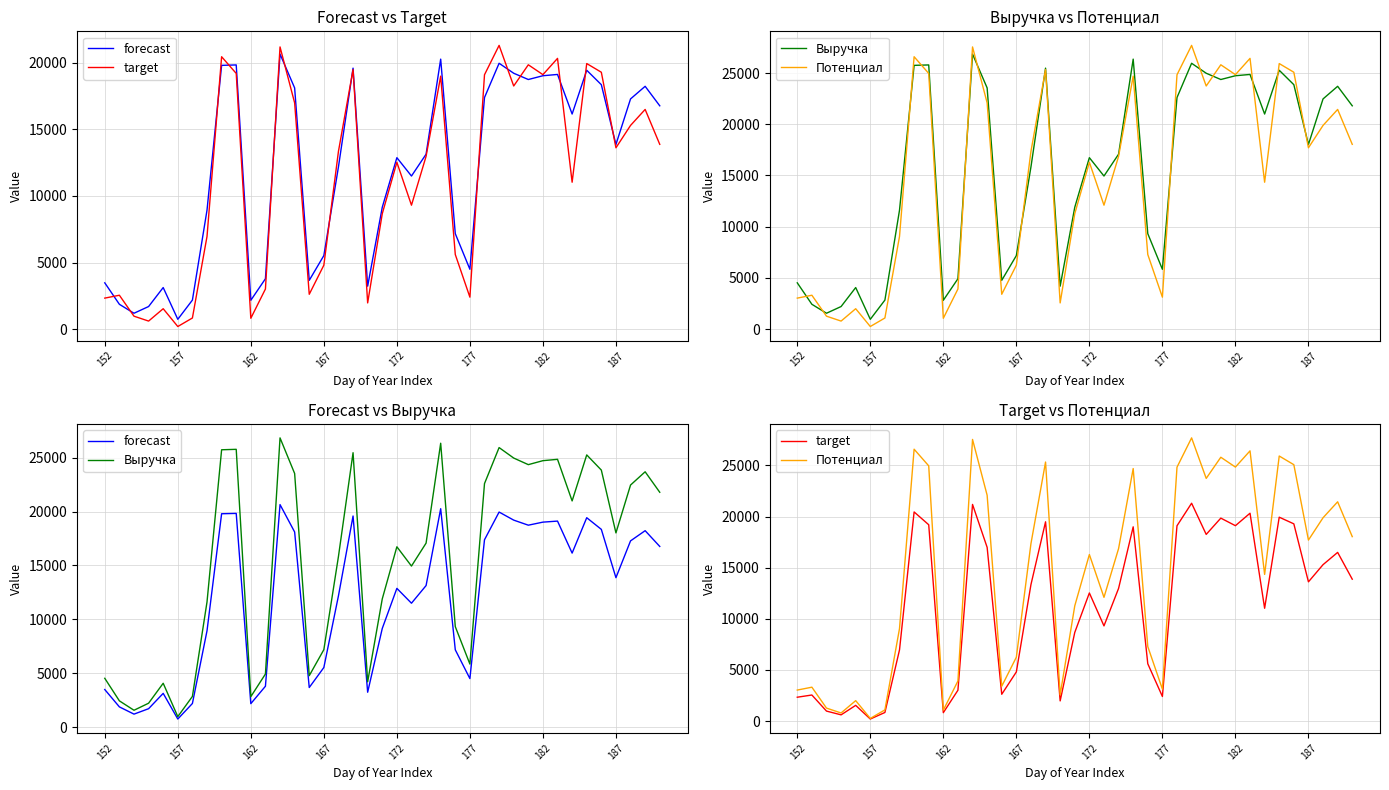

How many interior local peaks does the Выручка series have?

10